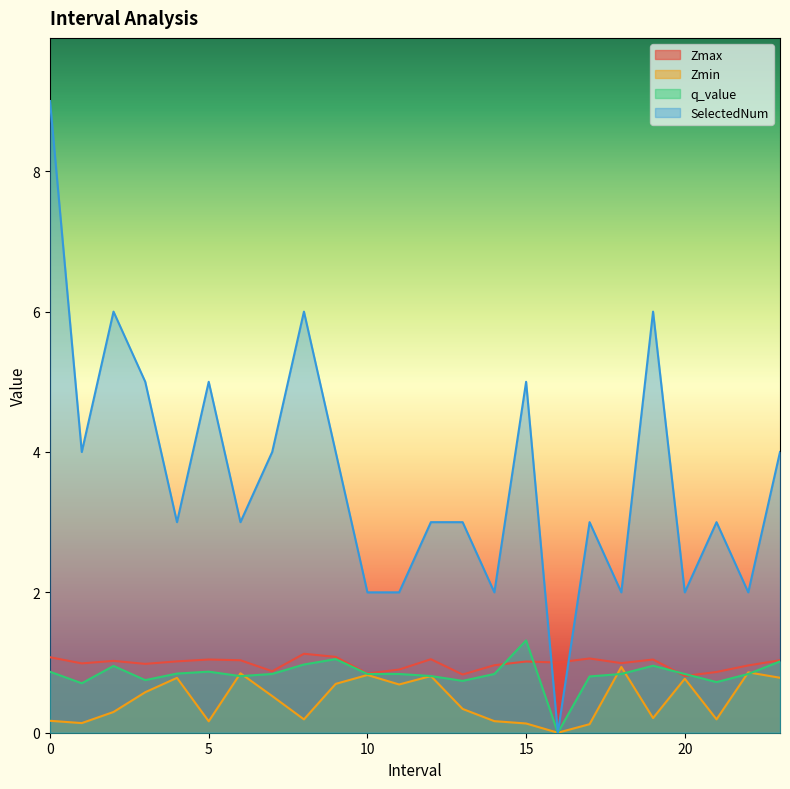

How many data points in Zmax are less than 1?

11